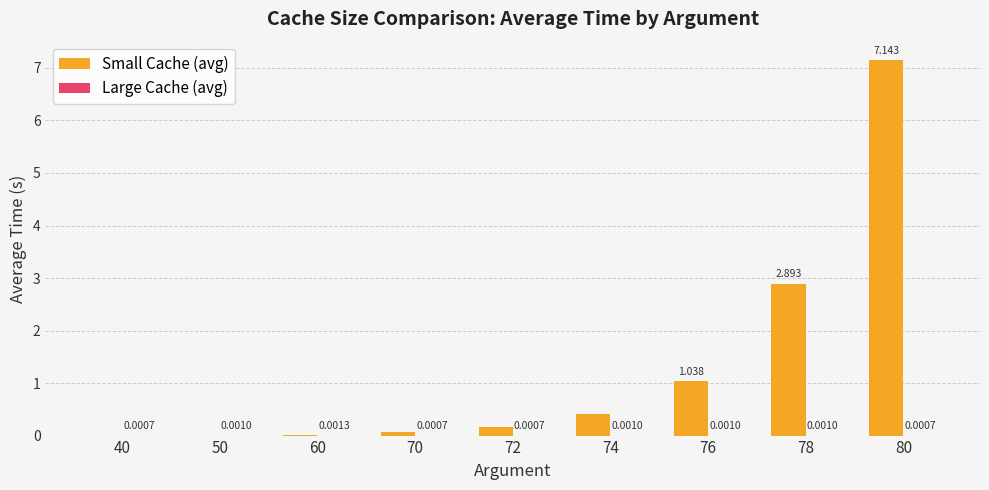

Which series has the widest spread of values?

Small Cache (avg)